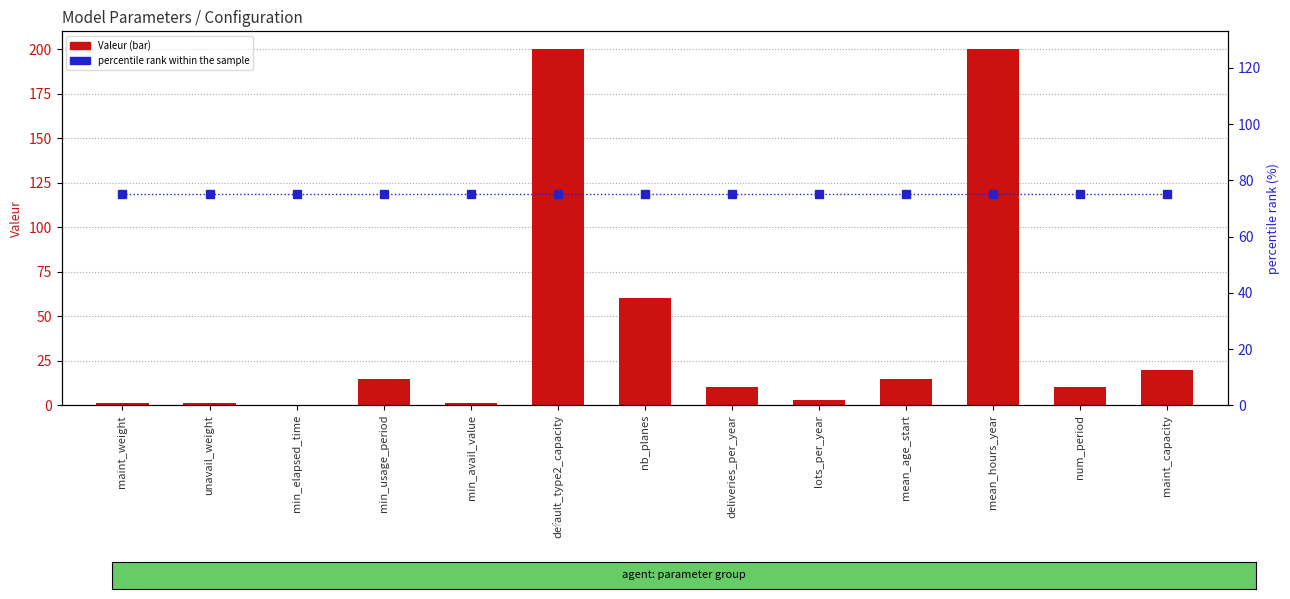

How many groups of bars are there?

13